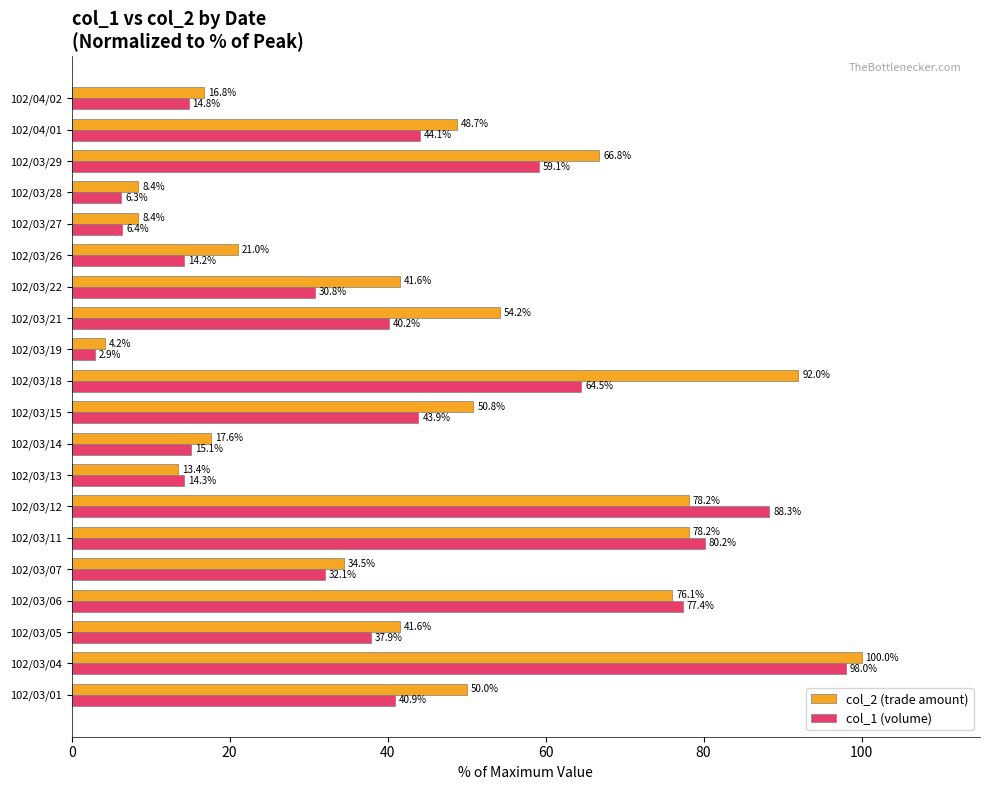

Which category has the highest value in the col_1 (volume) series?

102/03/04